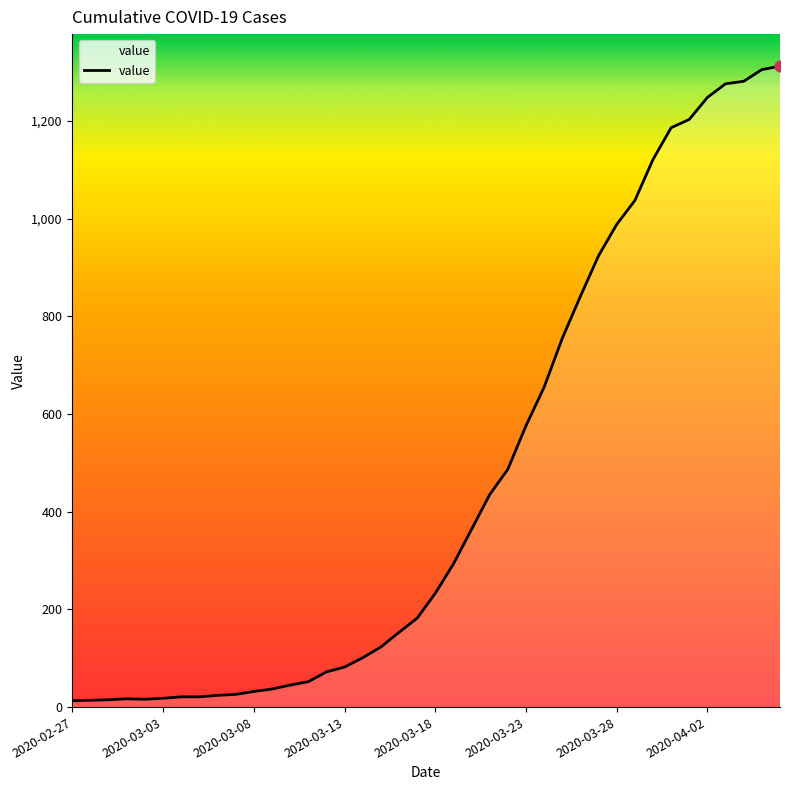

What is the greatest value displayed?

1312